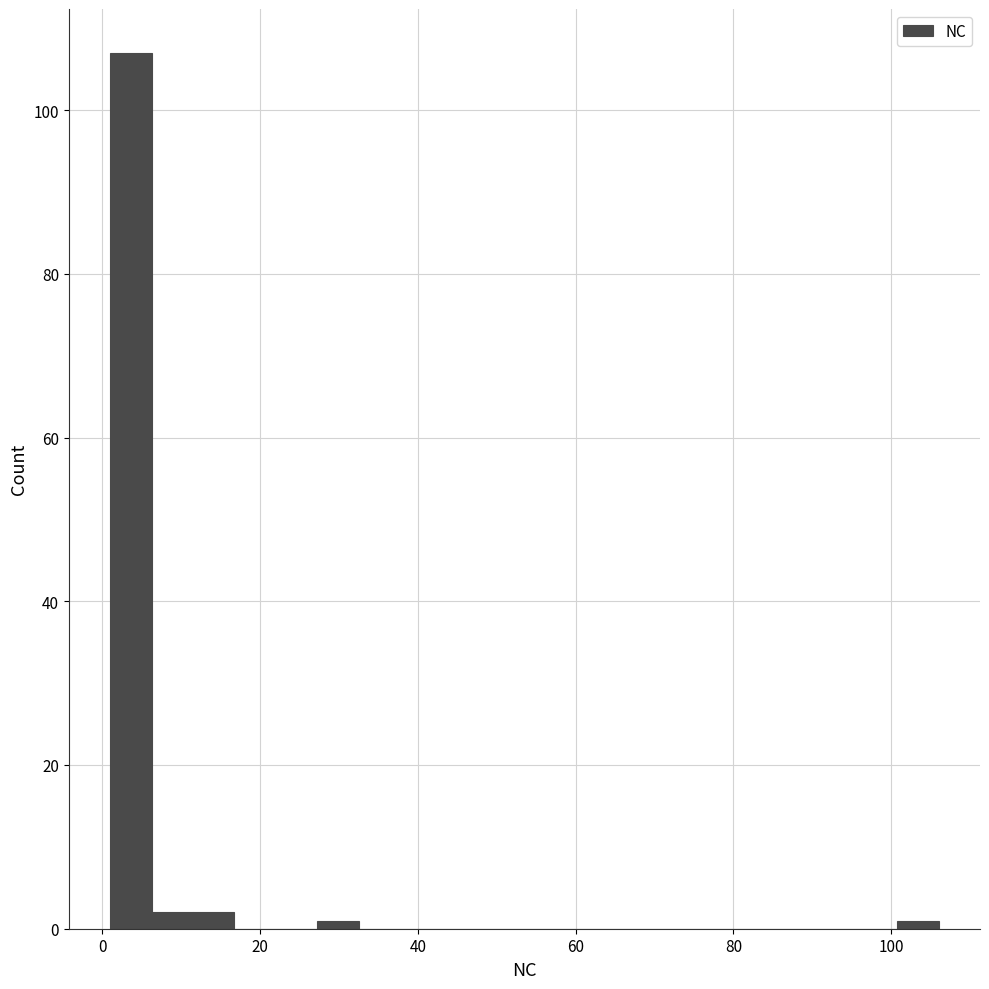

Read against the x-axis, roughly where is the centre of the tallest bar?

4